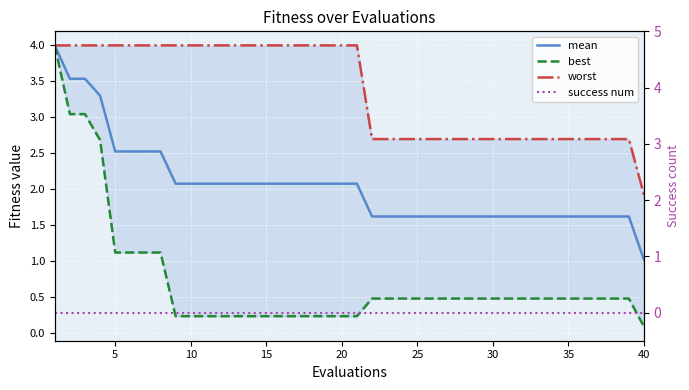

What is the average value of the worst series?

3.4